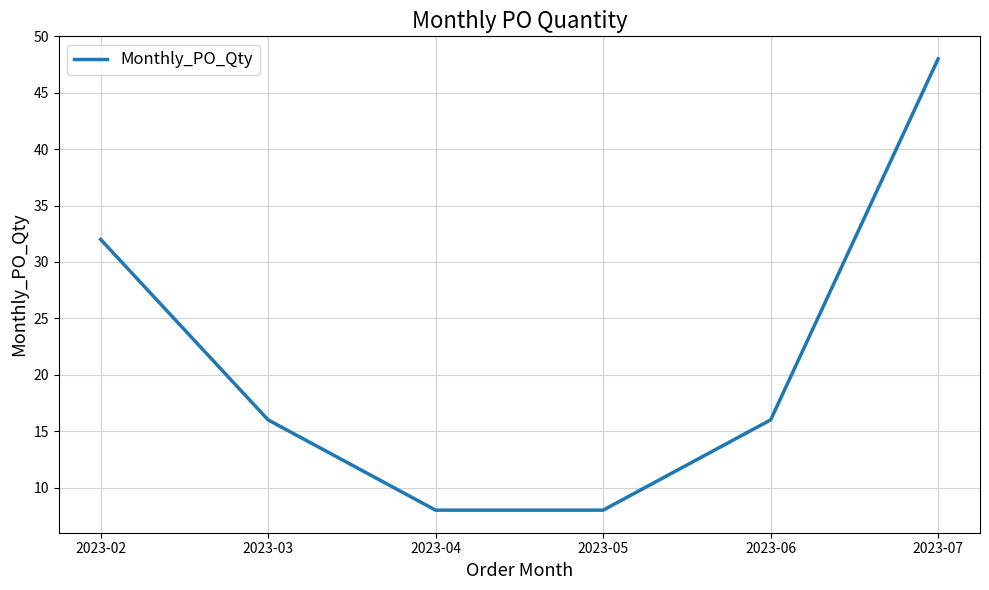

What is the minimum value shown in the chart?

8